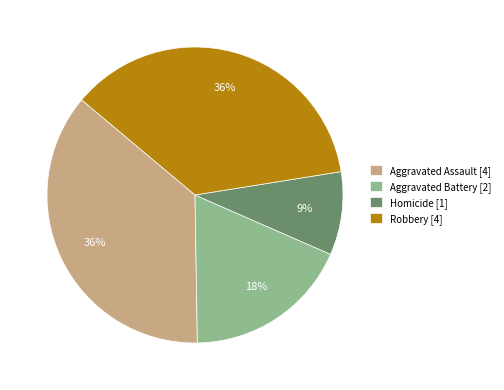

The Aggravated Assault [4] slice represents 31% of the pie. True or false?

False